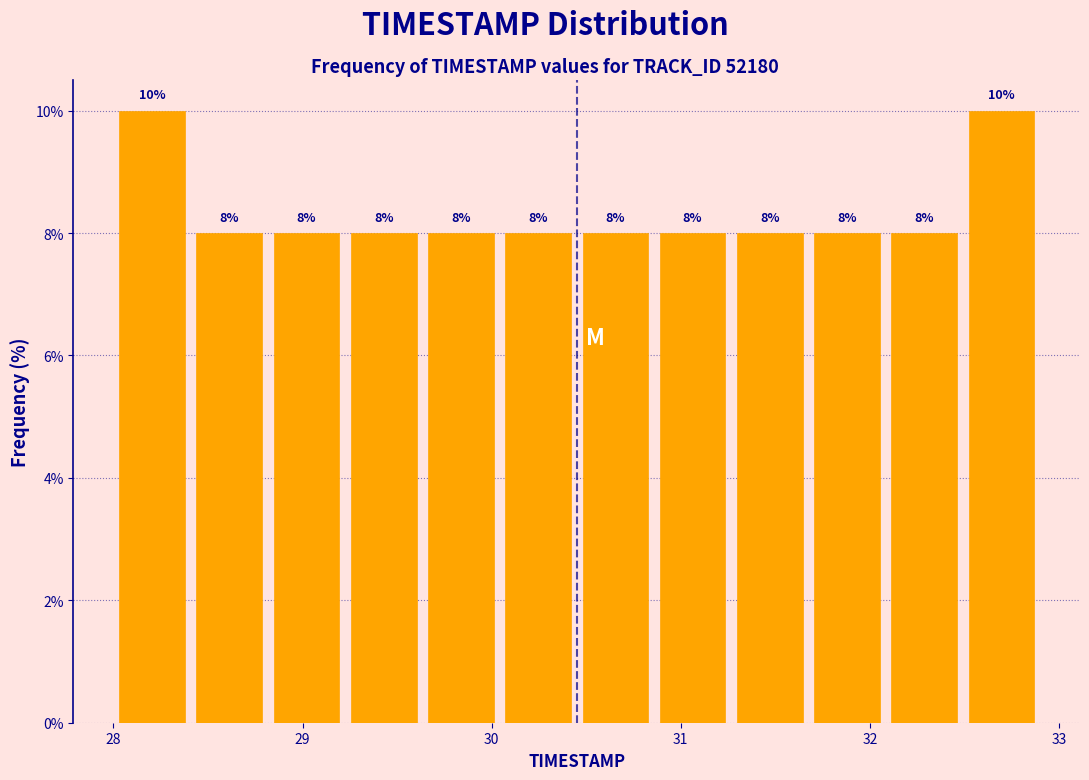

Reading left to right, transcribe this chart: for each bar, give the range it covers on the x-axis and its height. The bar edges are not printed on the chart, so give them approximately, as read against the axis.

28.0 to 28.4: 10
28.4 to 28.8: 8
28.8 to 29.2: 8
29.2 to 29.6: 8
29.6 to 30.0: 8
30.0 to 30.5: 8
30.5 to 30.9: 8
30.9 to 31.3: 8
31.3 to 31.7: 8
31.7 to 32.1: 8
32.1 to 32.5: 8
32.5 to 32.9: 10